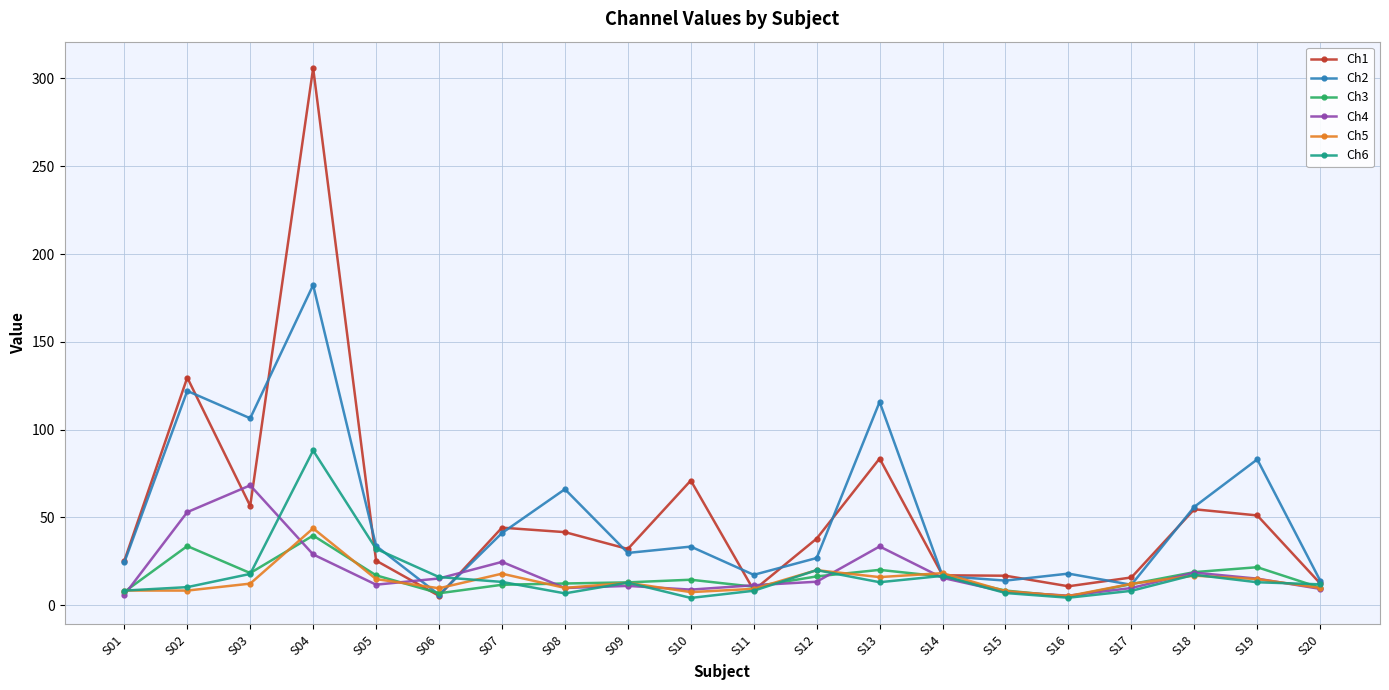

At which category does Ch3 reach its first local valley?

S03